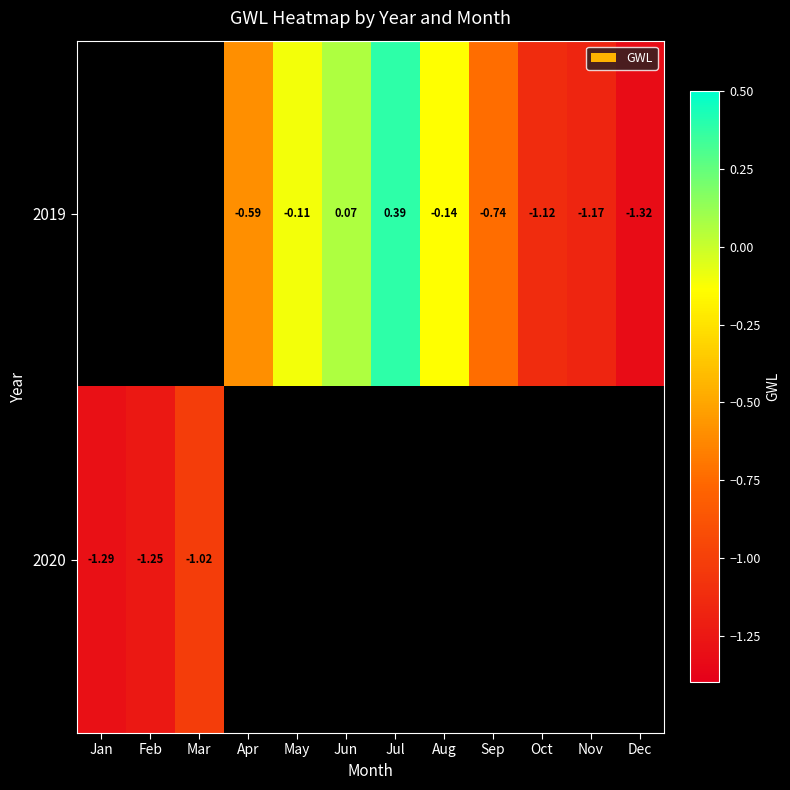

Is the value of 2019 at Aug greater than the value of 2020 at Mar?

Yes